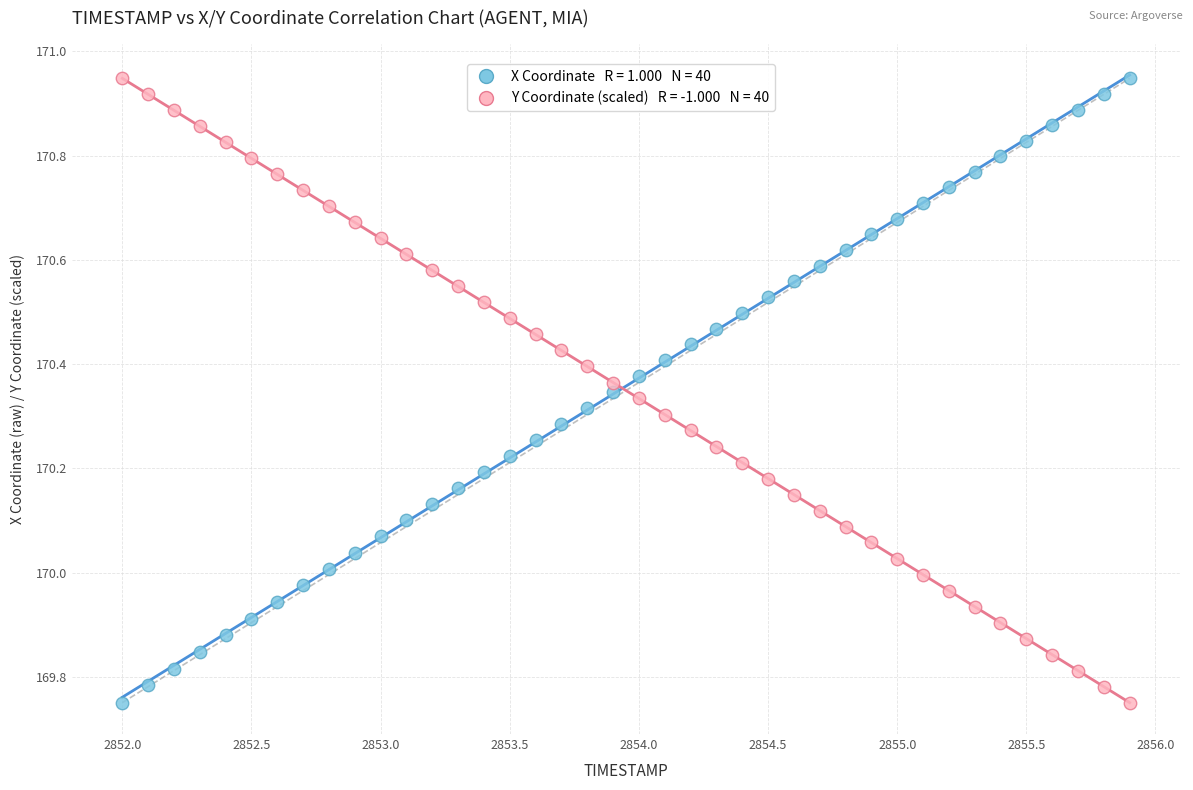

Across all data points, what is the range of X values (max minus min)?

3.9